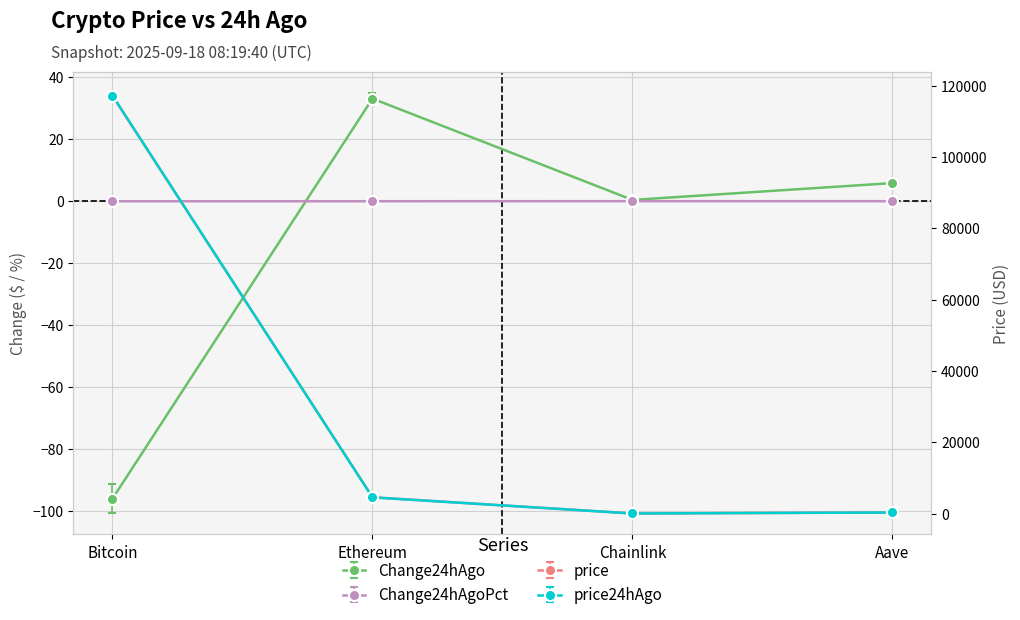

At which category is the sum across all series the highest?

Bitcoin